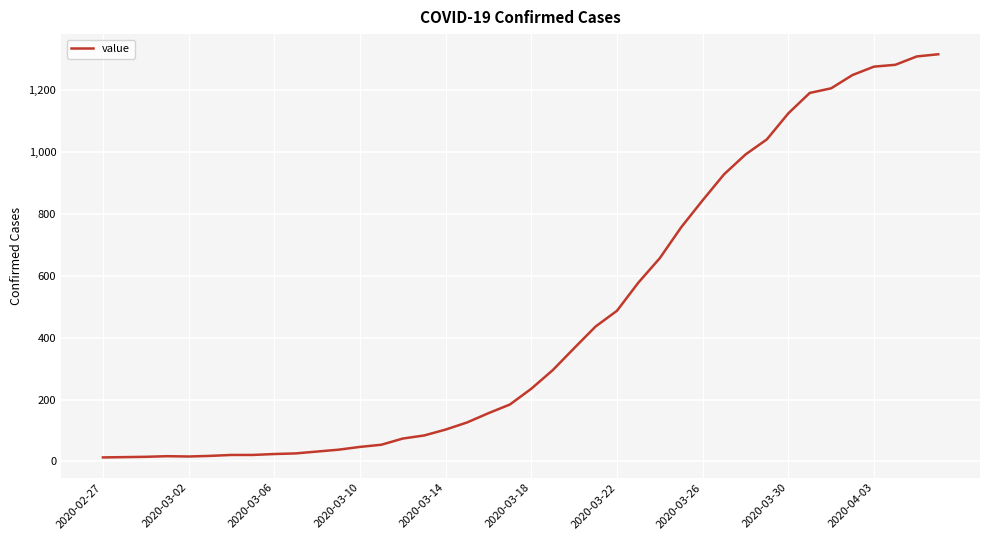

What is the difference between the maximum and minimum values?

1303